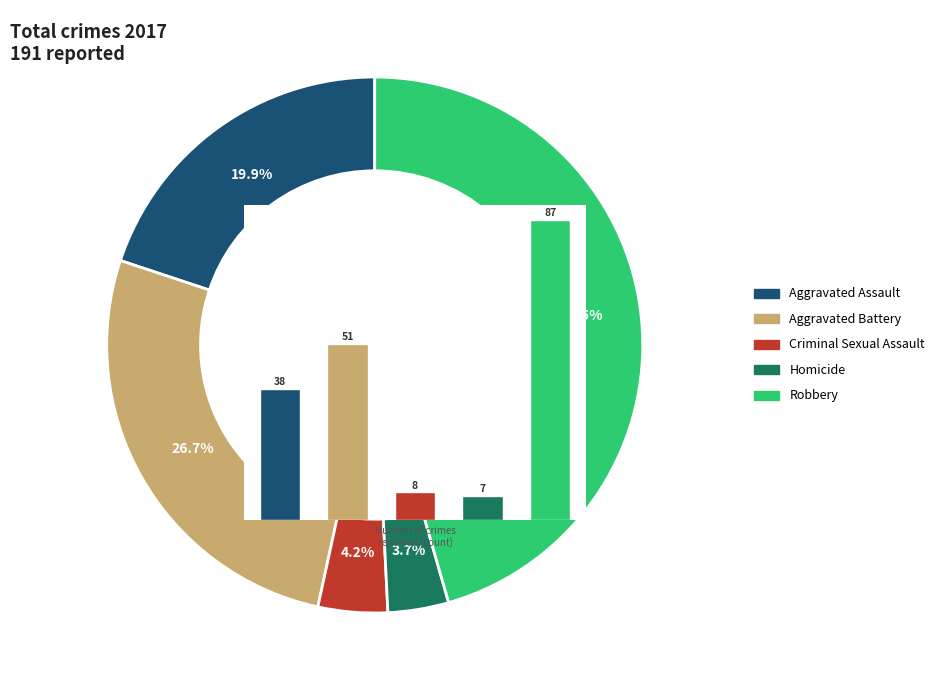

How many slices are in this pie chart?

5